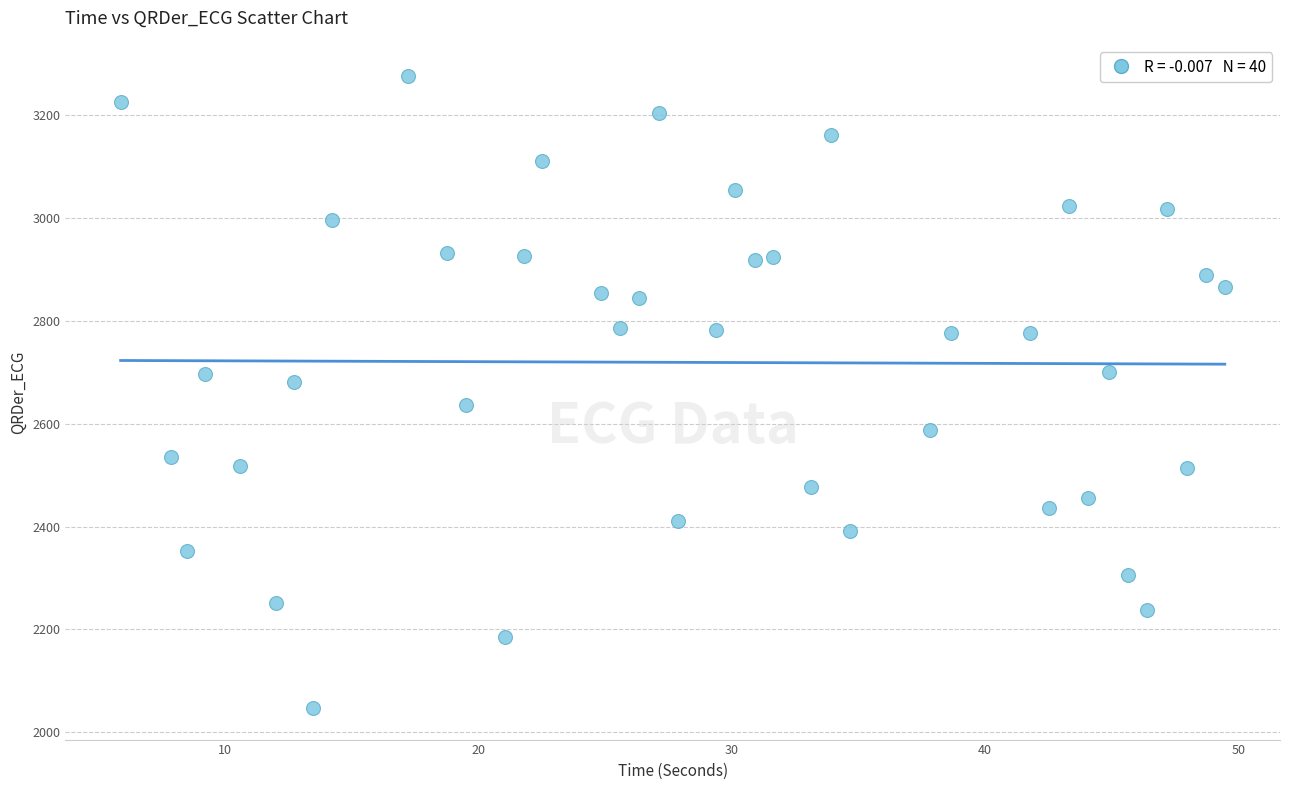

What is the range of X values (max minus min)?

43.6